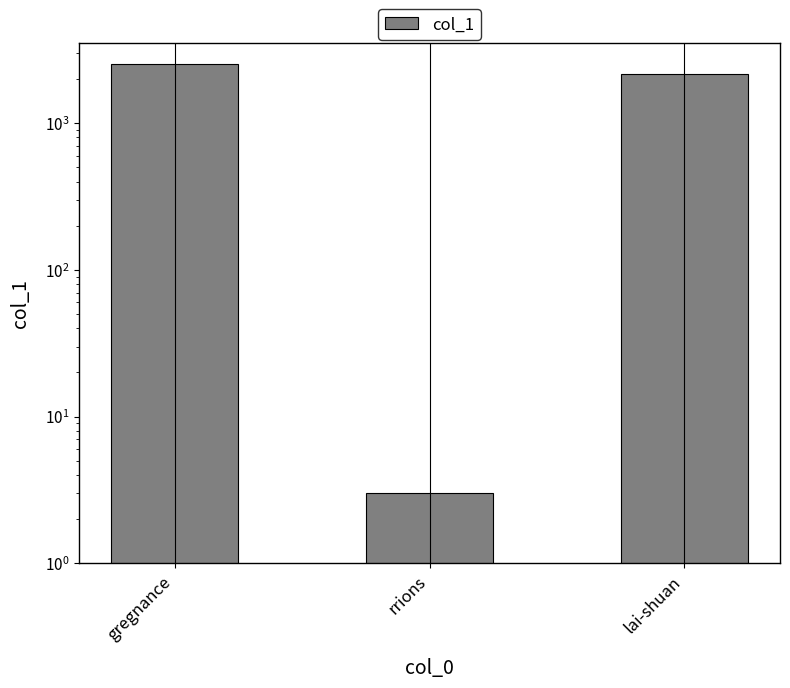

What is the value of the 2nd bar from the left?

3